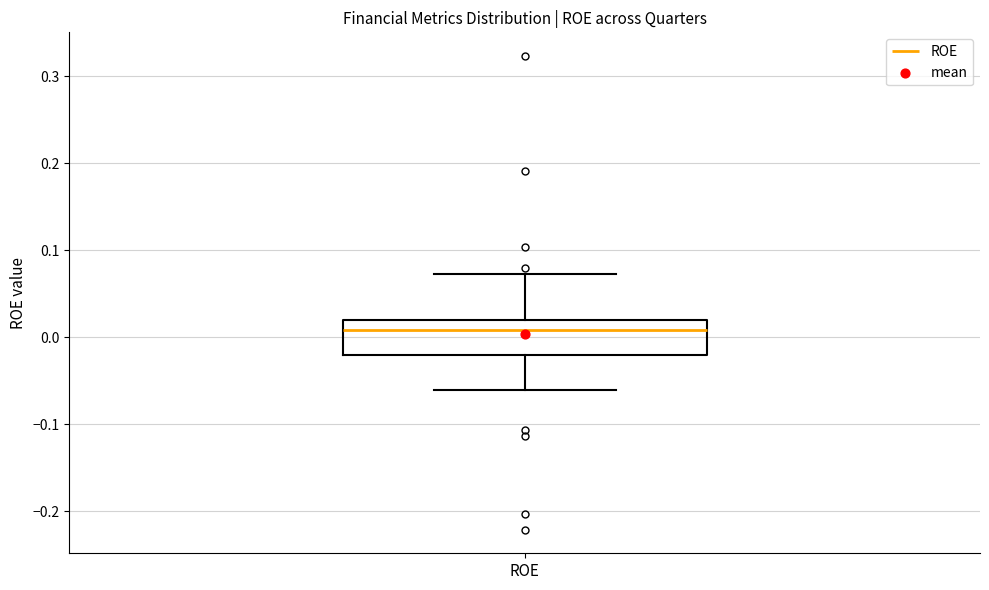

Transcribe this box plot: give where the median line is, the range the box spans, and where the two whiskers end, as read against the y-axis. The values are not printed on the chart, so give them approximately, as read against the axis.

median 0.01, box -0.02 to 0.02, whiskers -0.06 to 0.07